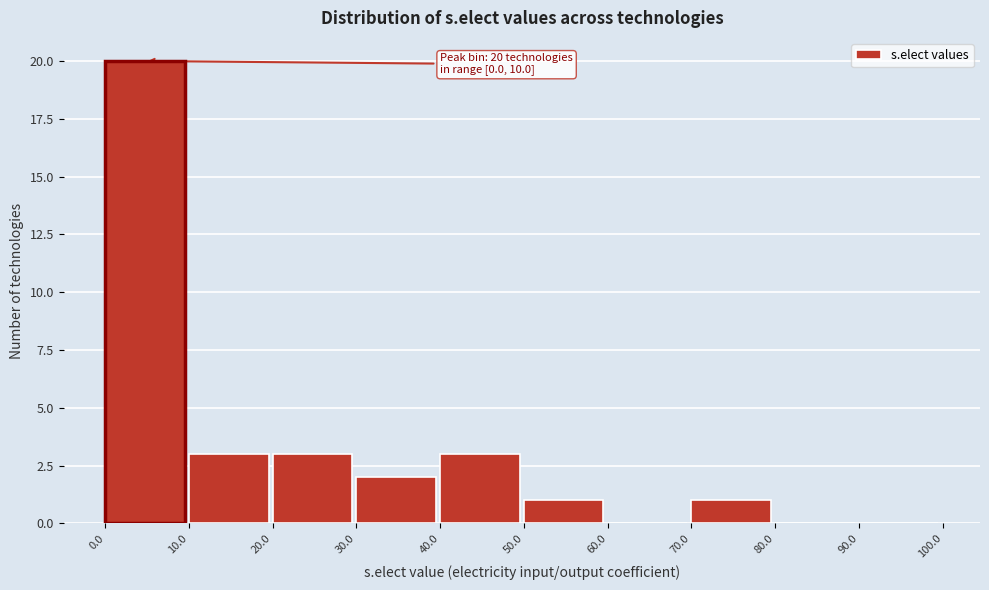

Which range on the x-axis has the tallest bar?

0.0 to 10.0